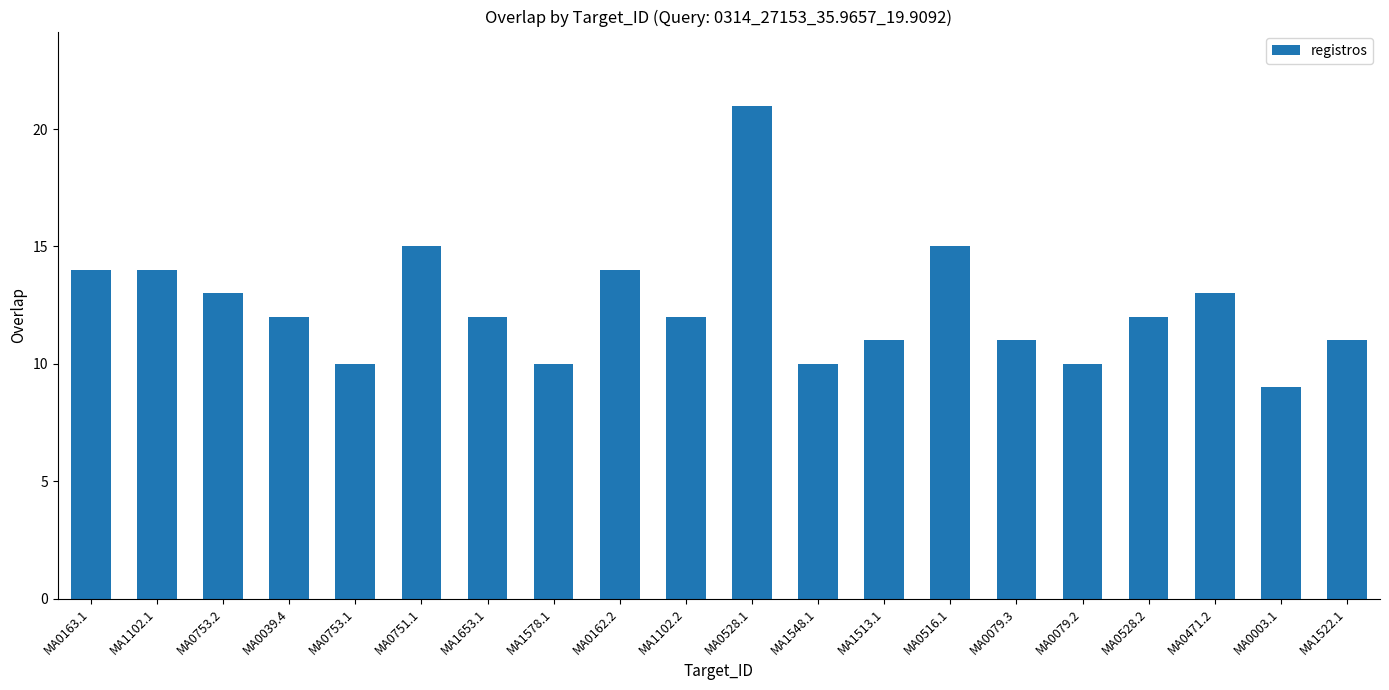

What is the difference between the maximum and second lowest values?

11